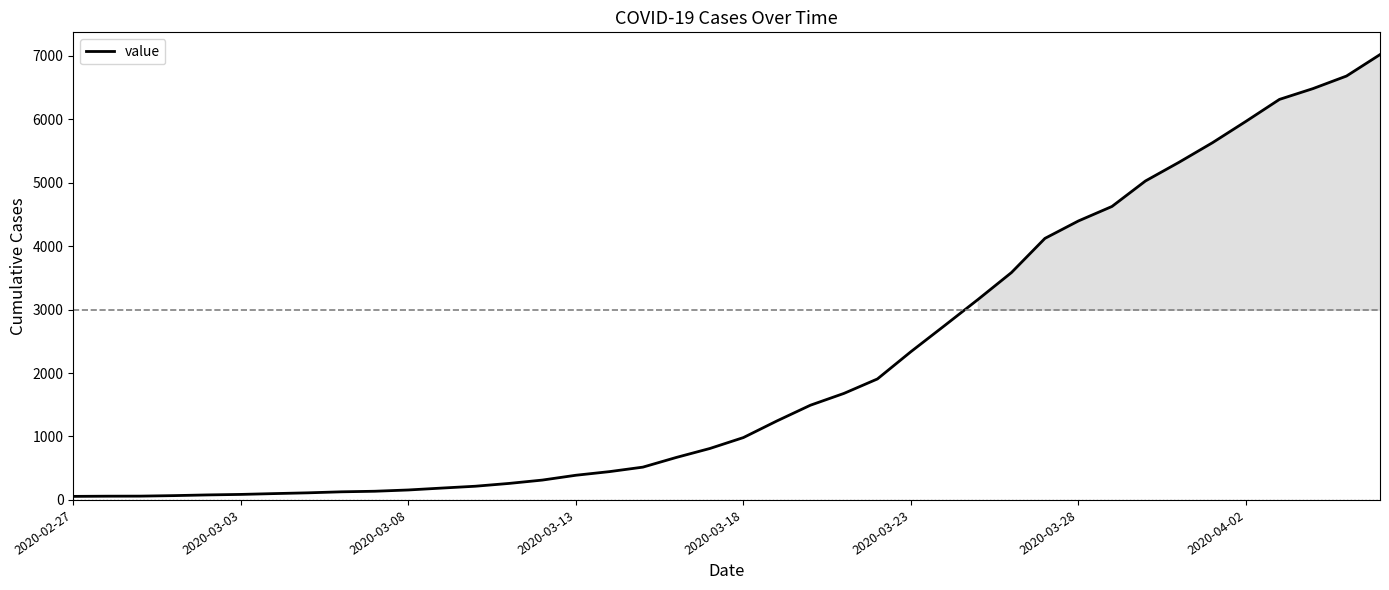

What is the difference between the maximum and minimum values?

6964